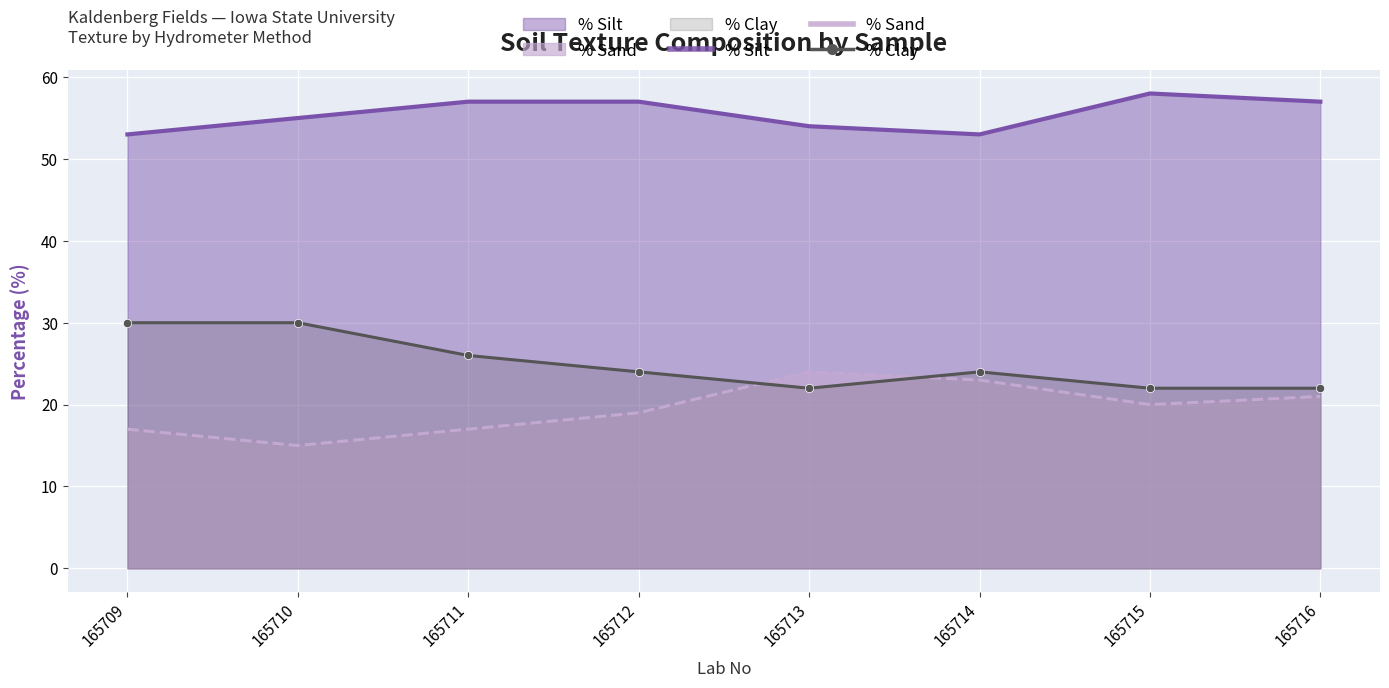

At which category does % Silt reach its first local peak?

165715